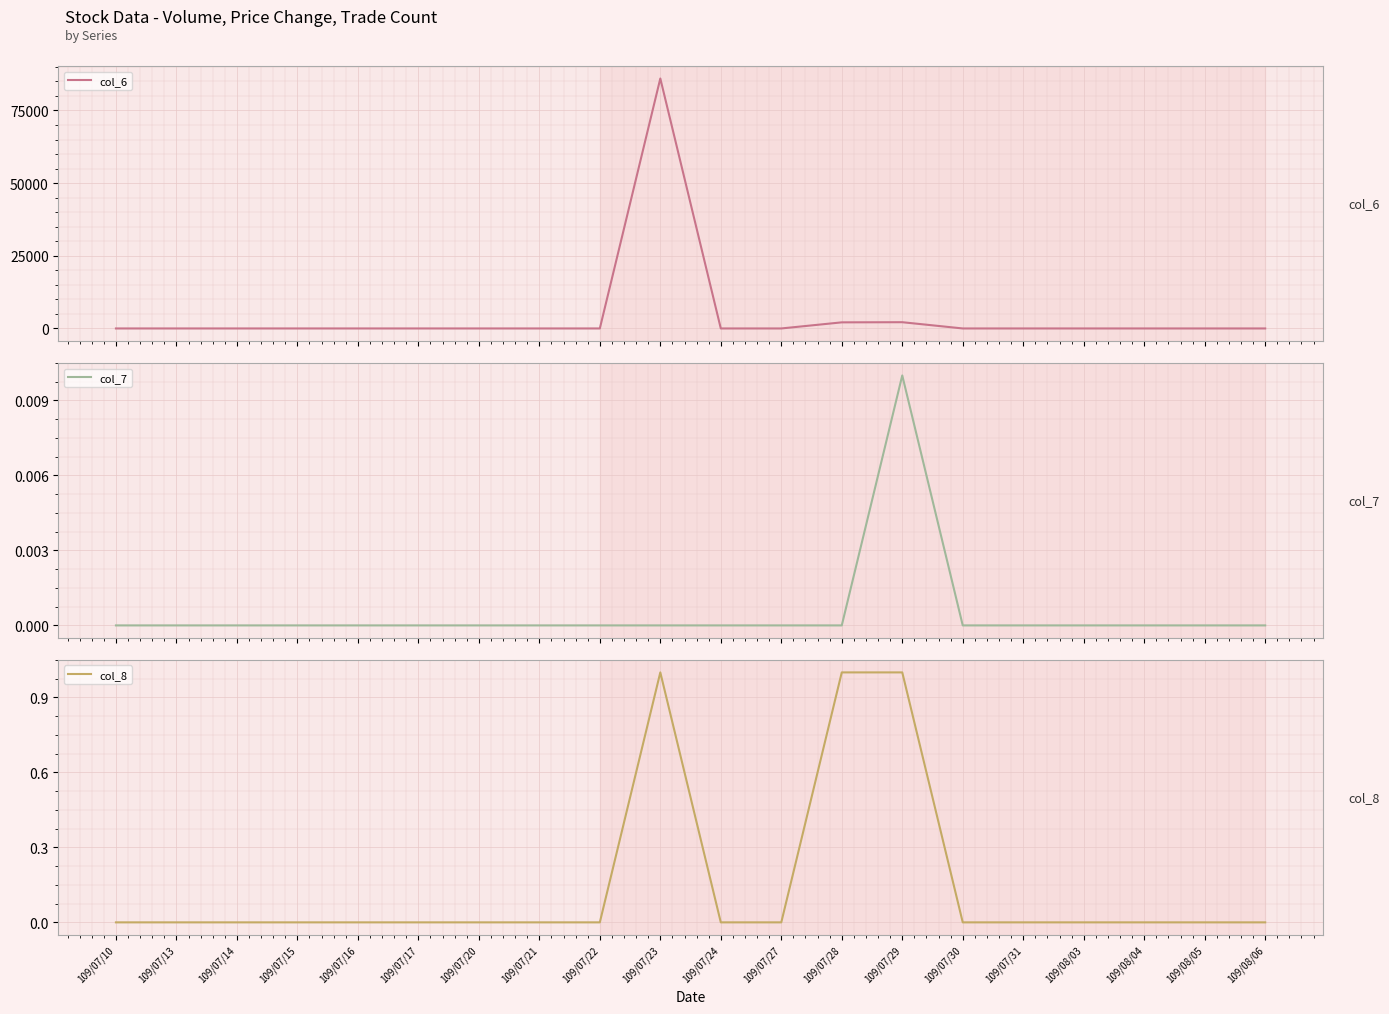

Reading left to right, extract all data points from this chart.

col_6: 109/07/10=0.0	109/07/13=0.0	109/07/14=0.0	109/07/15=0.0	109/07/16=0.0	109/07/17=0.0	109/07/20=0.0	109/07/21=0.0	109/07/22=0.0	109/07/23=86000.0	109/07/24=0.0	109/07/27=0.0	109/07/28=2100.0	109/07/29=2150.0	109/07/30=0.0	109/07/31=0.0	109/08/03=0.0	109/08/04=0.0	109/08/05=0.0	109/08/06=0.0
col_7: 109/07/10=0.0	109/07/13=0.0	109/07/14=0.0	109/07/15=0.0	109/07/16=0.0	109/07/17=0.0	109/07/20=0.0	109/07/21=0.0	109/07/22=0.0	109/07/23=0.0	109/07/24=0.0	109/07/27=0.0	109/07/28=0.0	109/07/29=0.0	109/07/30=0.0	109/07/31=0.0	109/08/03=0.0	109/08/04=0.0	109/08/05=0.0	109/08/06=0.0
col_8: 109/07/10=0.0	109/07/13=0.0	109/07/14=0.0	109/07/15=0.0	109/07/16=0.0	109/07/17=0.0	109/07/20=0.0	109/07/21=0.0	109/07/22=0.0	109/07/23=1.0	109/07/24=0.0	109/07/27=0.0	109/07/28=1.0	109/07/29=1.0	109/07/30=0.0	109/07/31=0.0	109/08/03=0.0	109/08/04=0.0	109/08/05=0.0	109/08/06=0.0